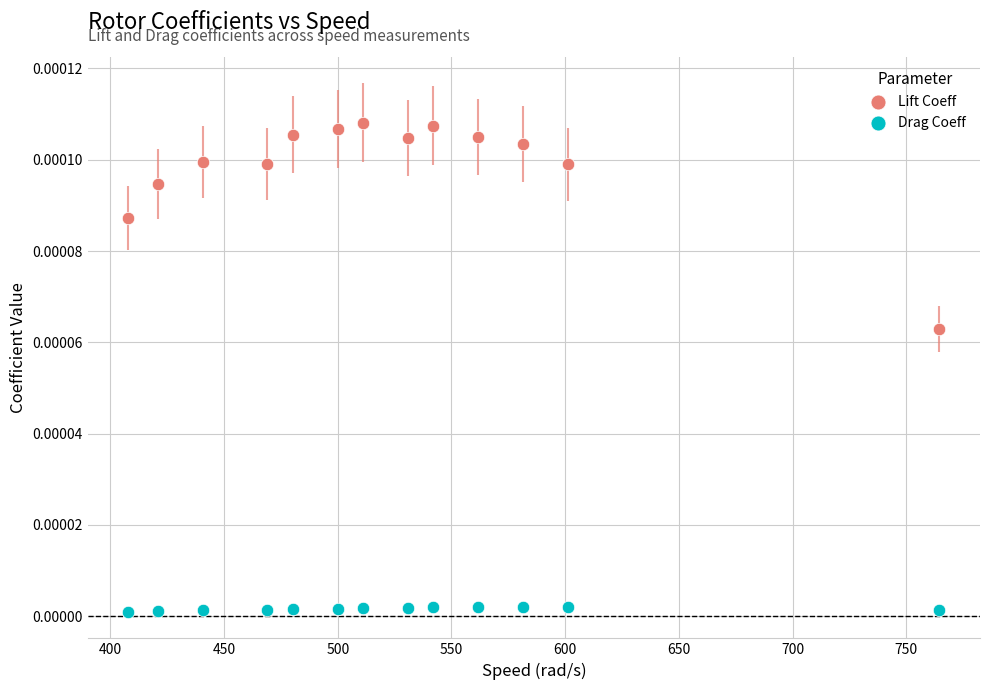

Which series contains the highest Y value?

Lift Coeff